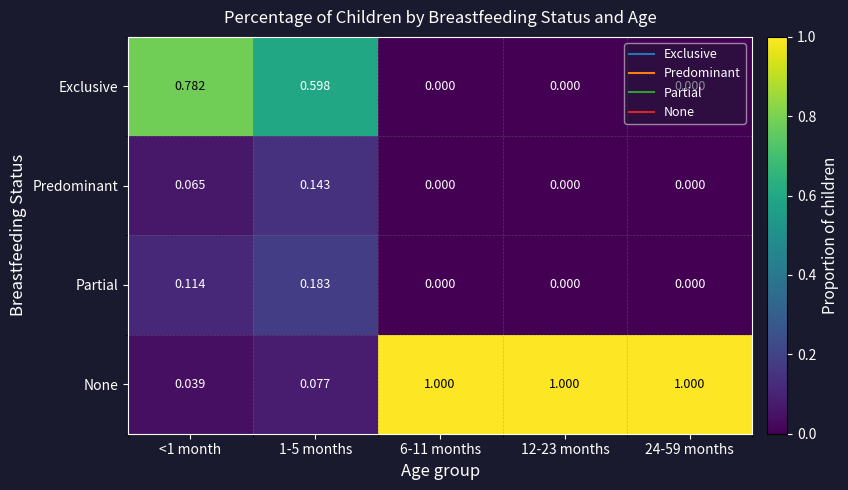

Which series has the largest total across all categories?

None